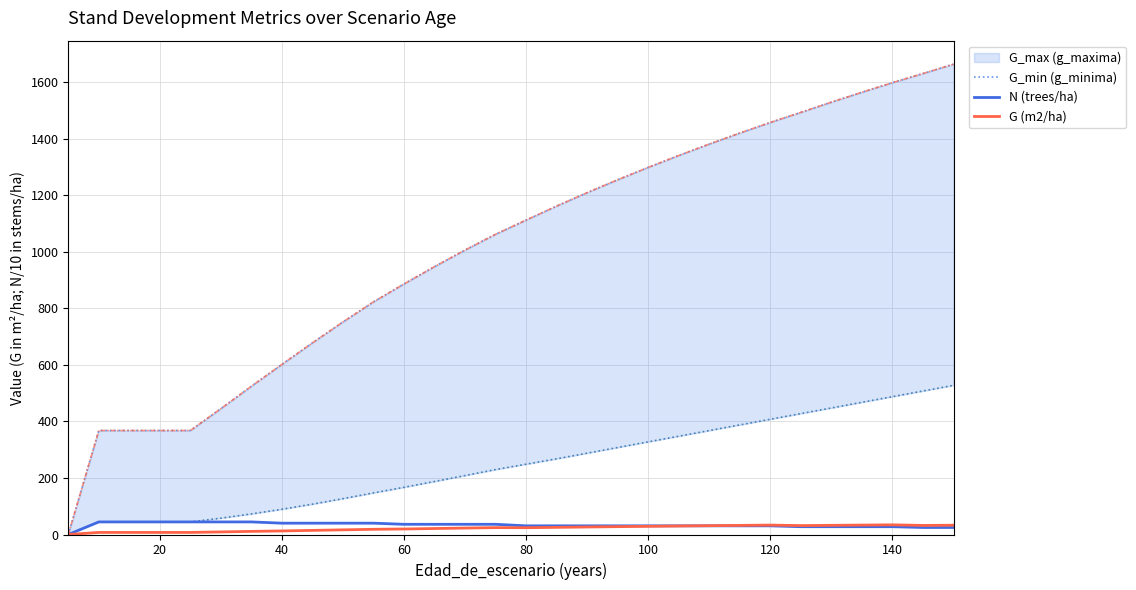

List the series in order of their peak value, lowest first.

G (m2/ha), N (trees/ha), G_min (g_minima)